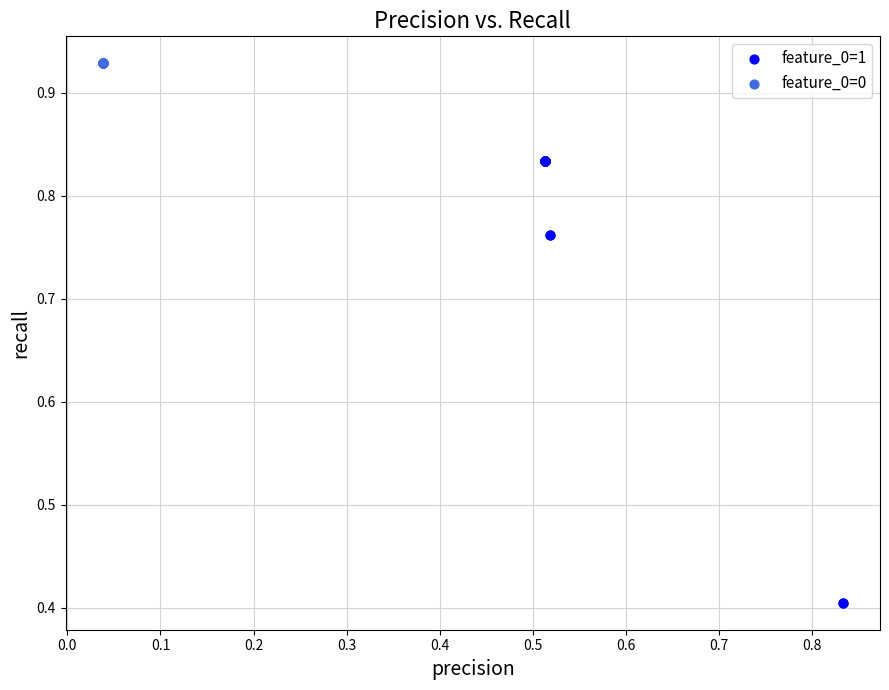

Which series reaches the maximum Y coordinate?

feature_0=0